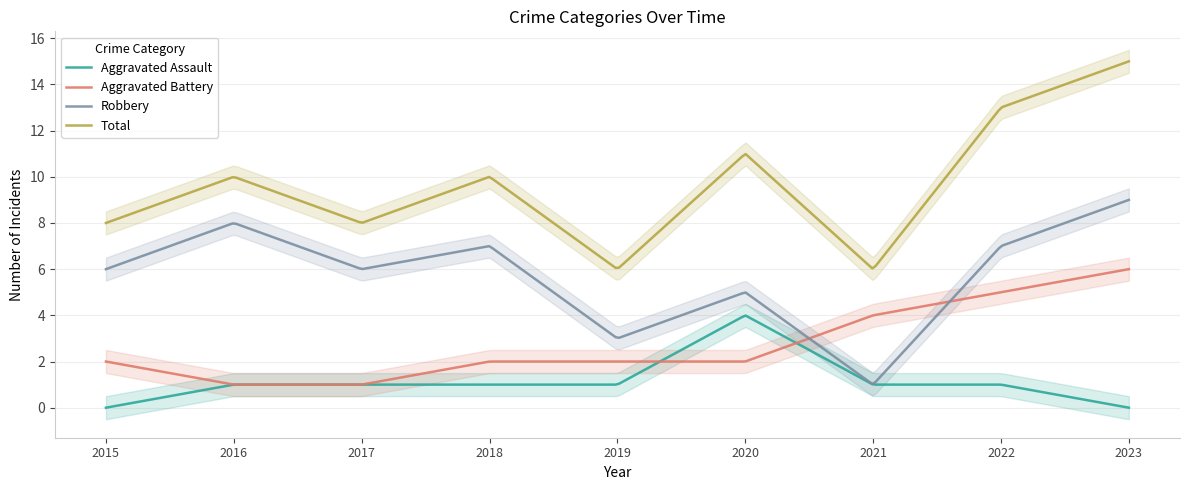

Rank the categories by Aggravated Battery value from highest to lowest.

2023, 2022, 2021, 2015, 2018, 2019, 2020, 2016, 2017